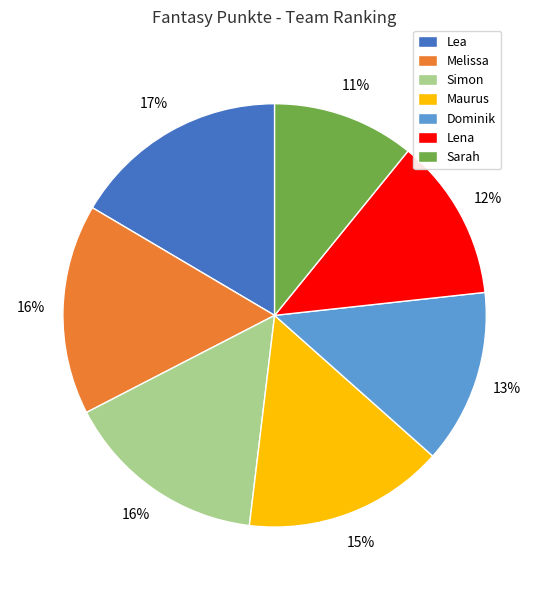

Is there a majority slice in this chart?

No